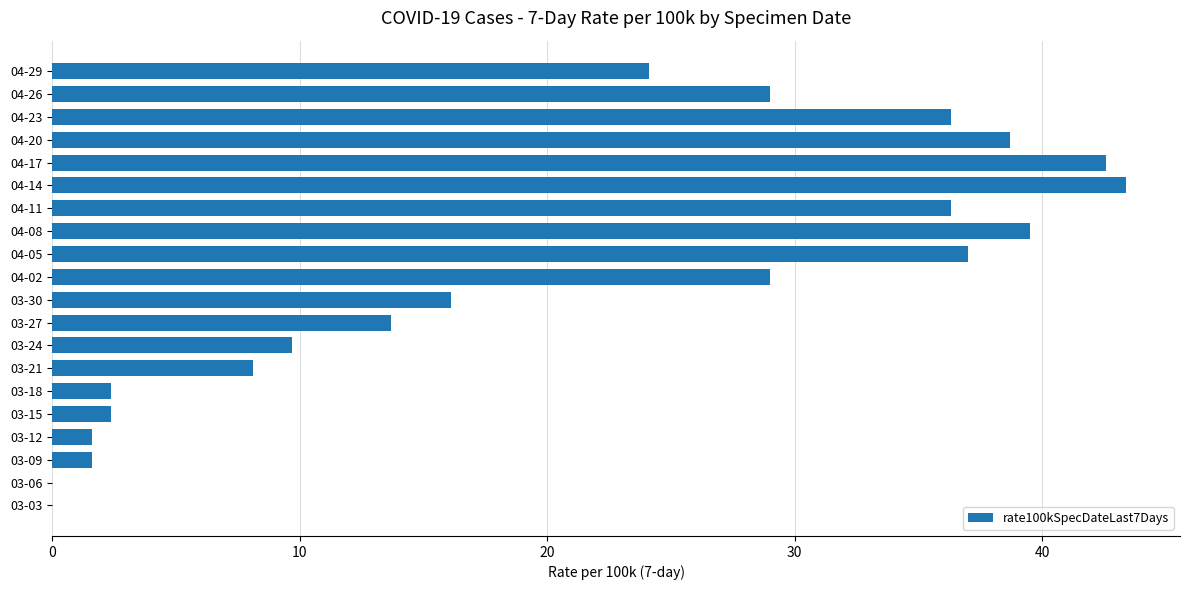

How many distinct data groups are displayed?

1